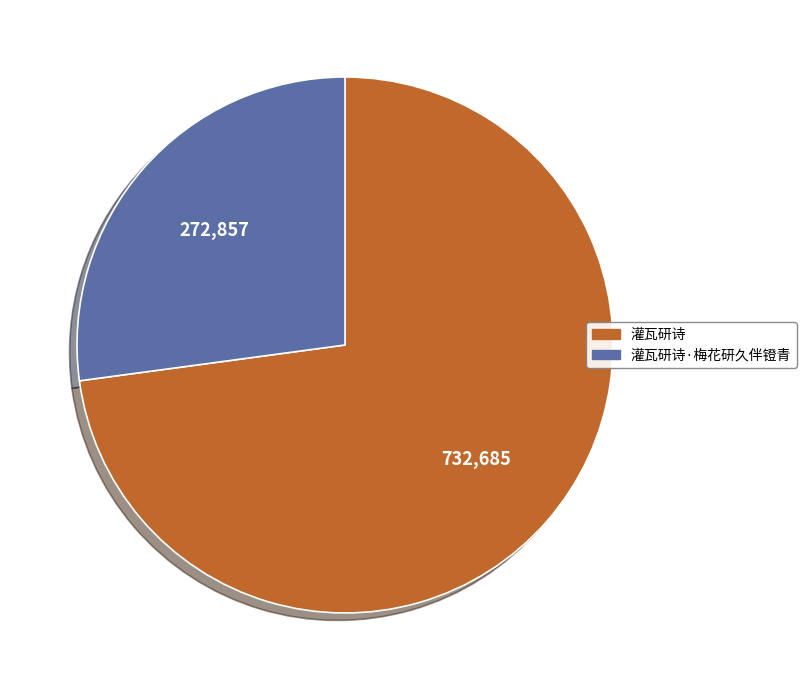

Is there a majority slice in this chart?

Yes